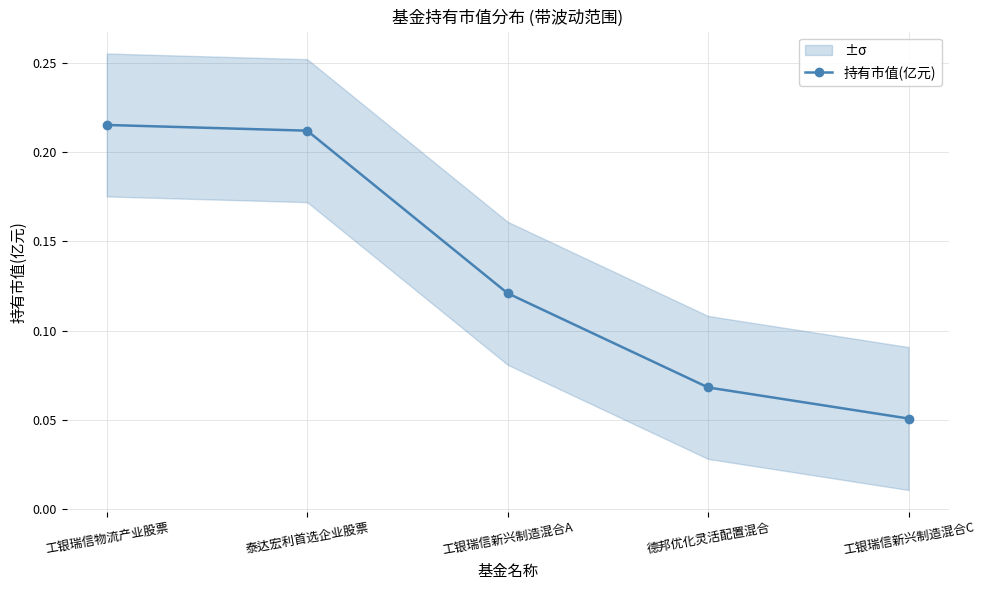

True or false: the data has more than 1 interior local peaks.

False